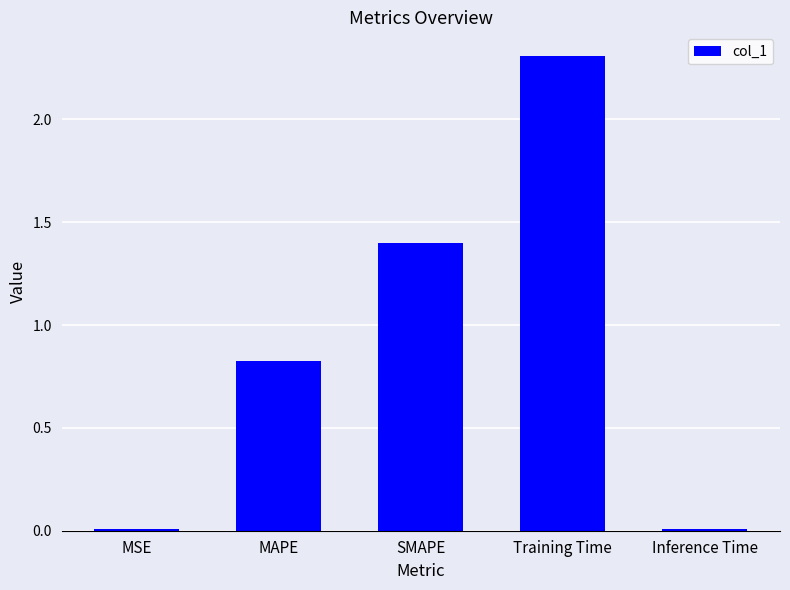

What is the difference between the values at Training Time and Inference Time?

2.3